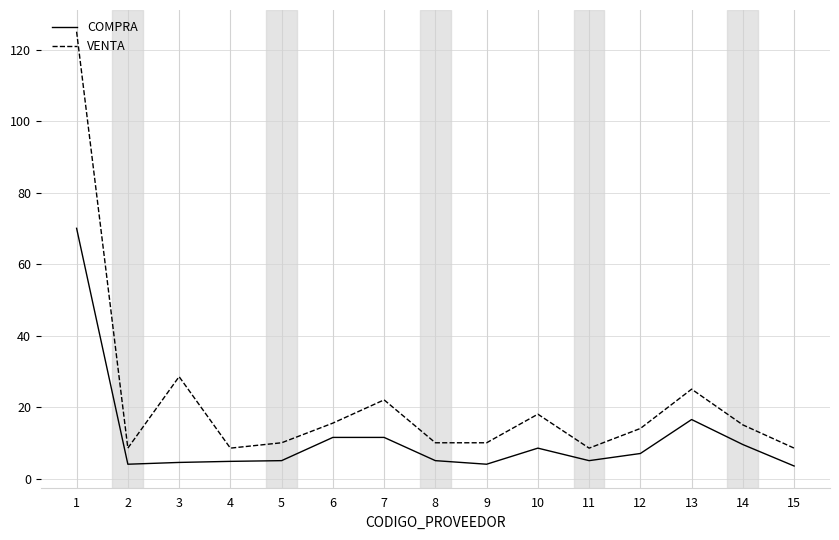

Where is VENTA nearest to the value 66?

3